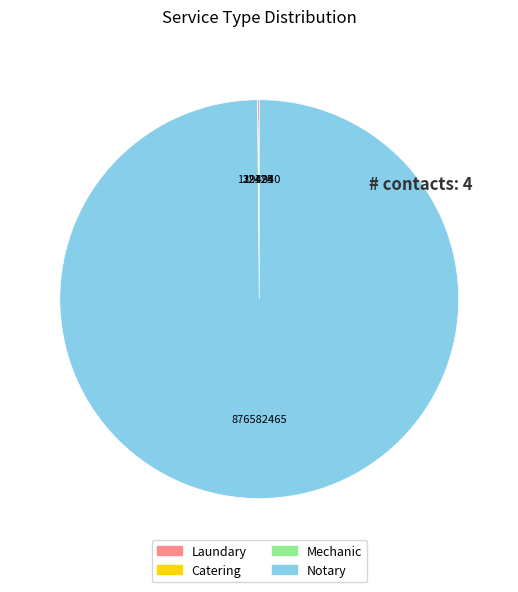

What is the largest slice in the pie chart?

Notary